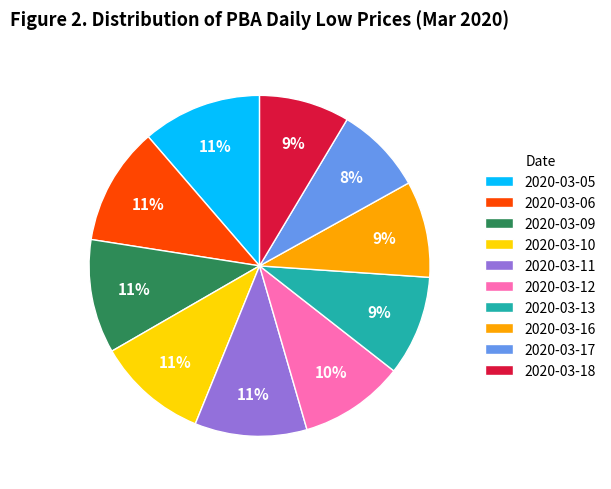

True or false: 2020-03-10 accounts for 3% of the total.

False